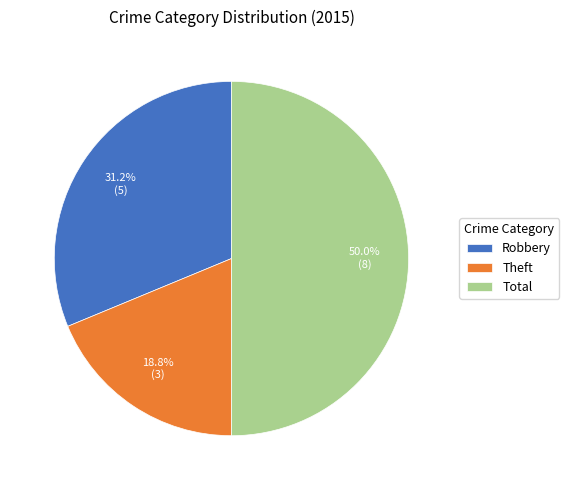

How many slices are in this pie chart?

3